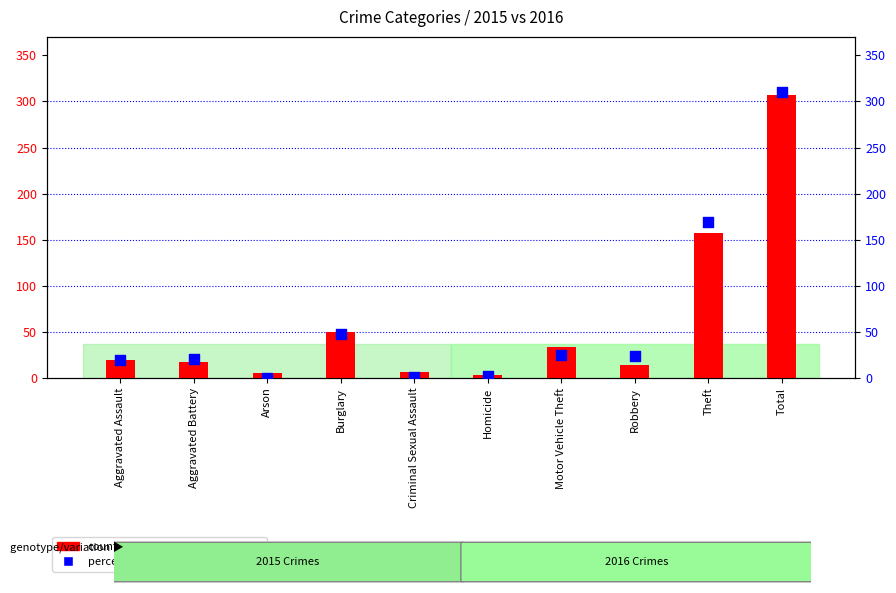

At which category is the sum across all series the highest?

Total